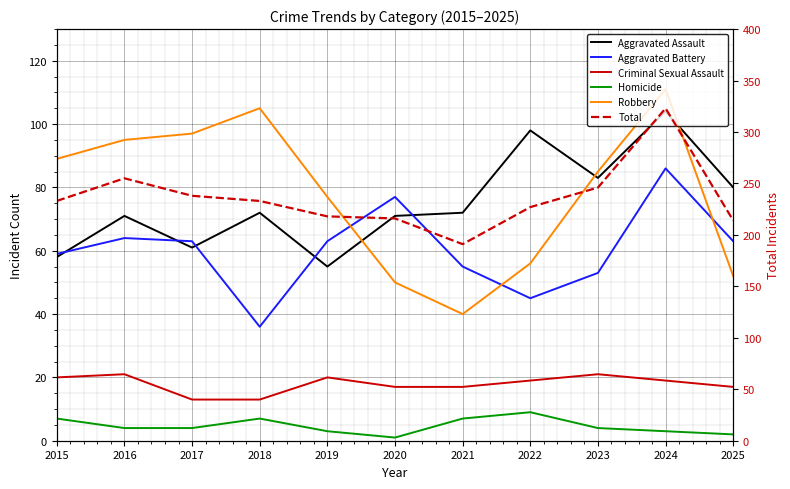

In Aggravated Battery, how many points are higher than both neighbors (excluding endpoints)?

3